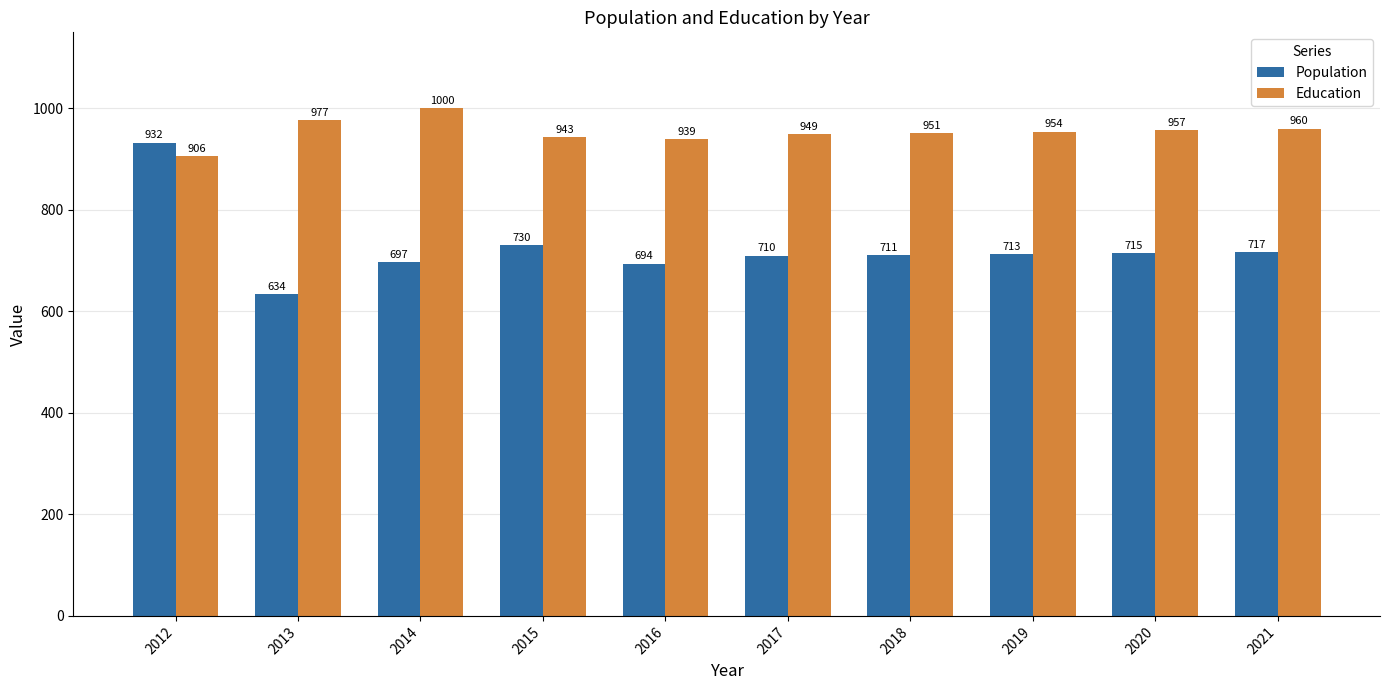

Count the number of categories in the chart.

10